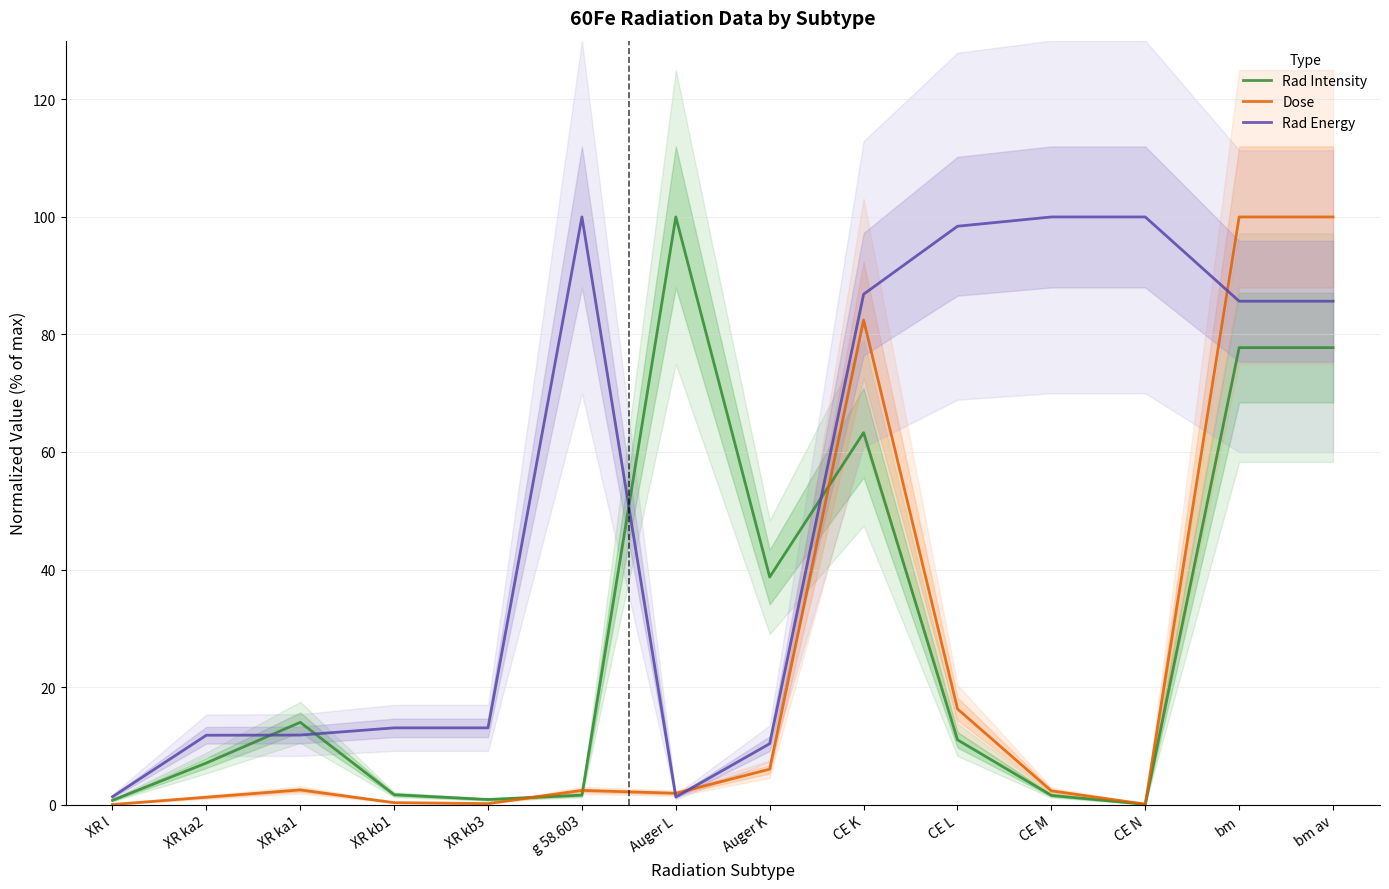

Does the chart have visible grid lines?

Yes